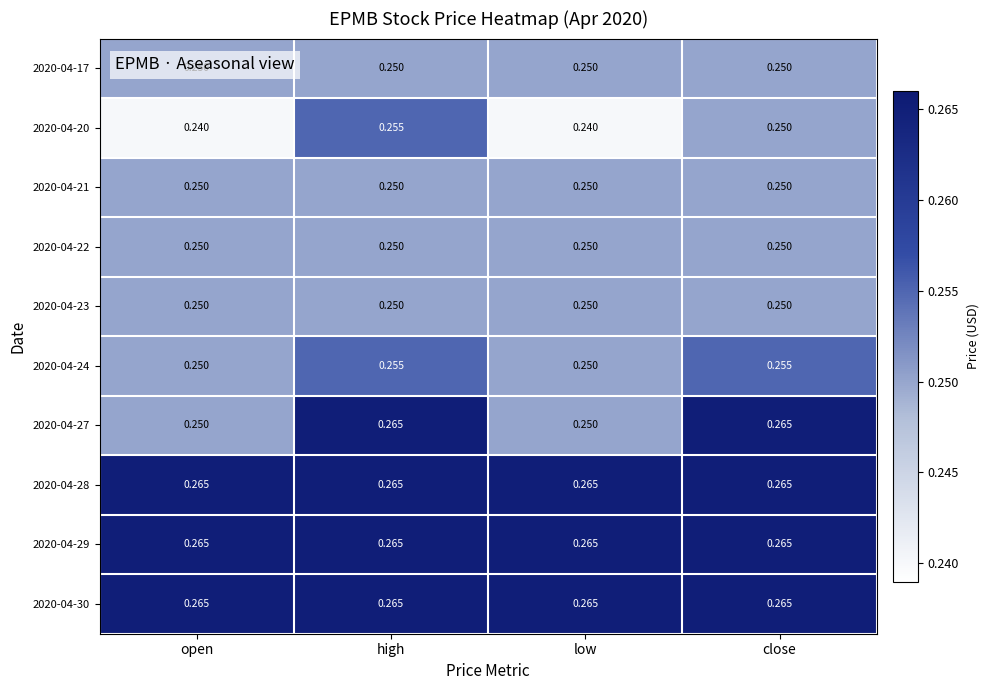

Is the value of 2020-04-23 at low greater than the value of 2020-04-28 at open?

No